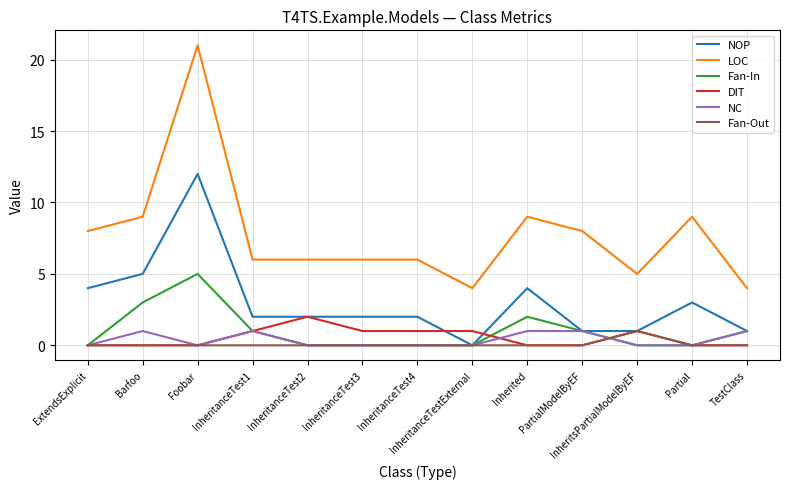

What is the difference between the maximum and minimum values in the DIT series?

2